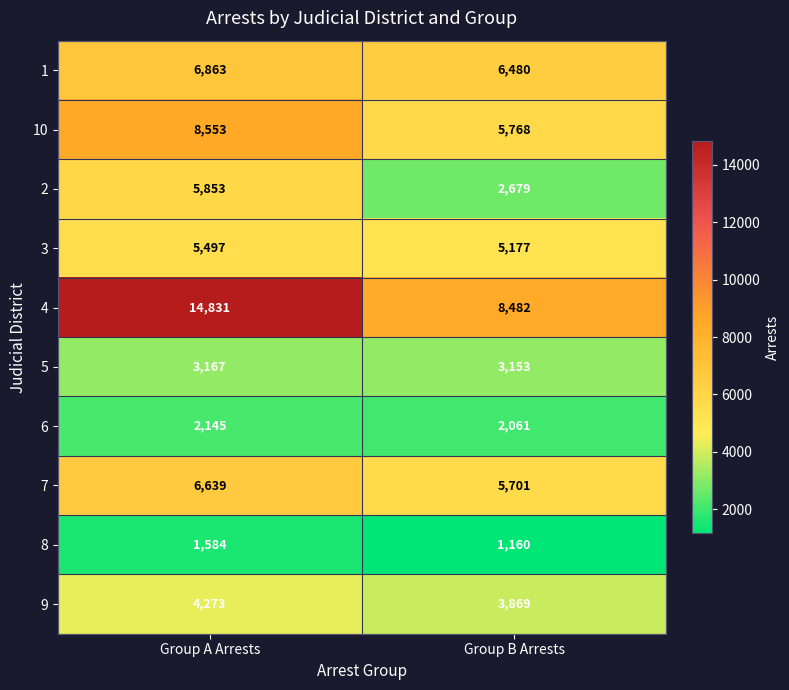

At Group B Arrests, list the series in order from largest to smallest.

4, 1, 10, 7, 3, 9, 5, 2, 6, 8